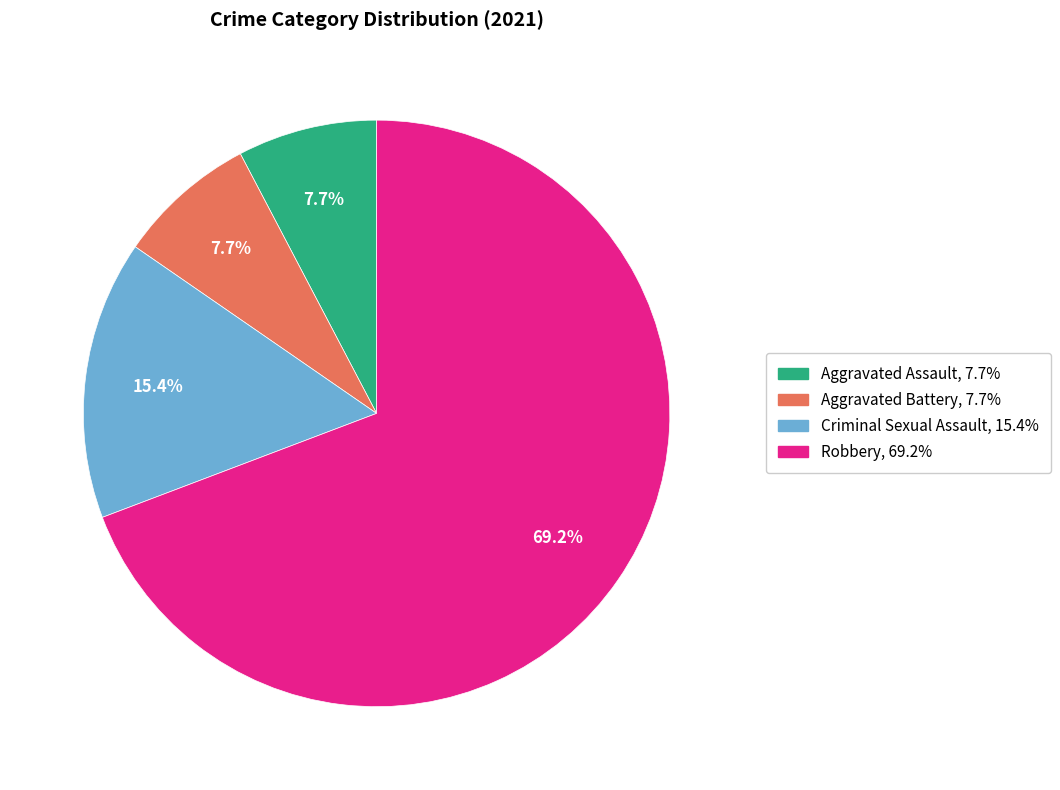

What is the majority slice?

Robbery